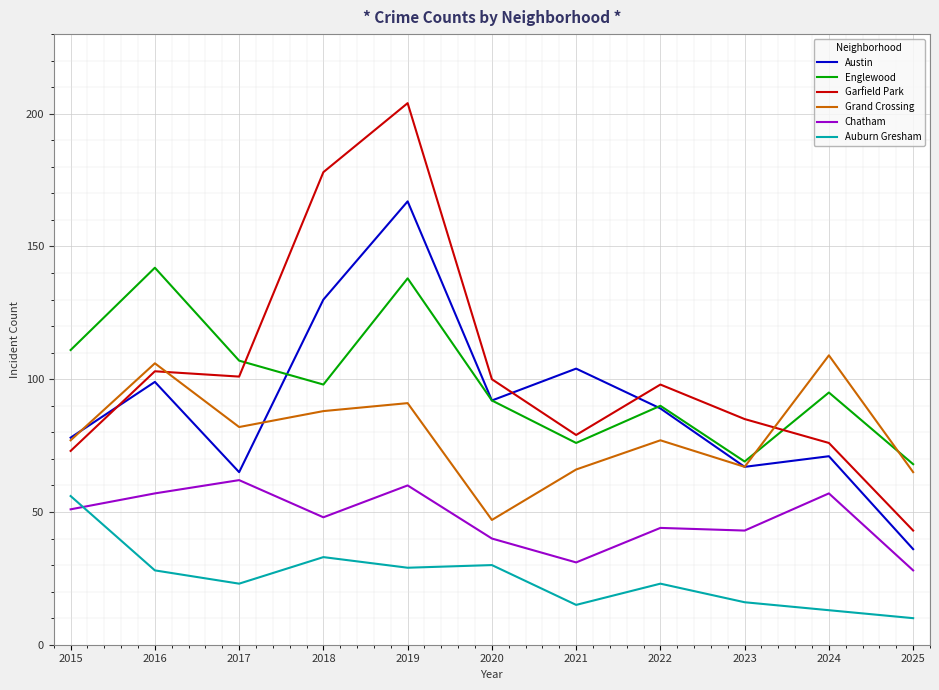

At which label does Chatham first exceed 48?

2015